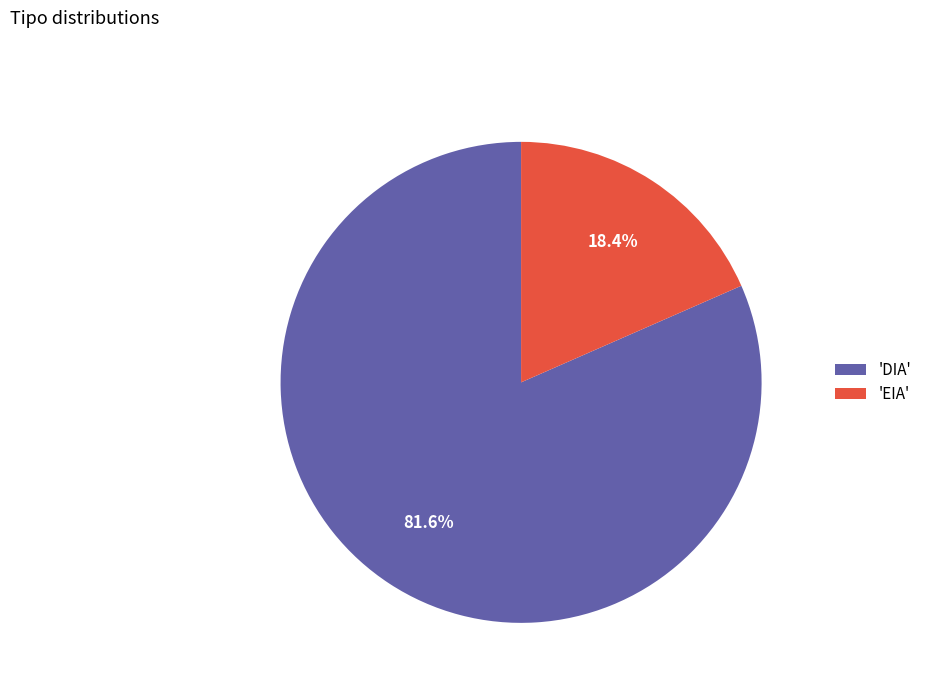

What is the total percentage of 'EIA' and 'DIA'?

100.0%